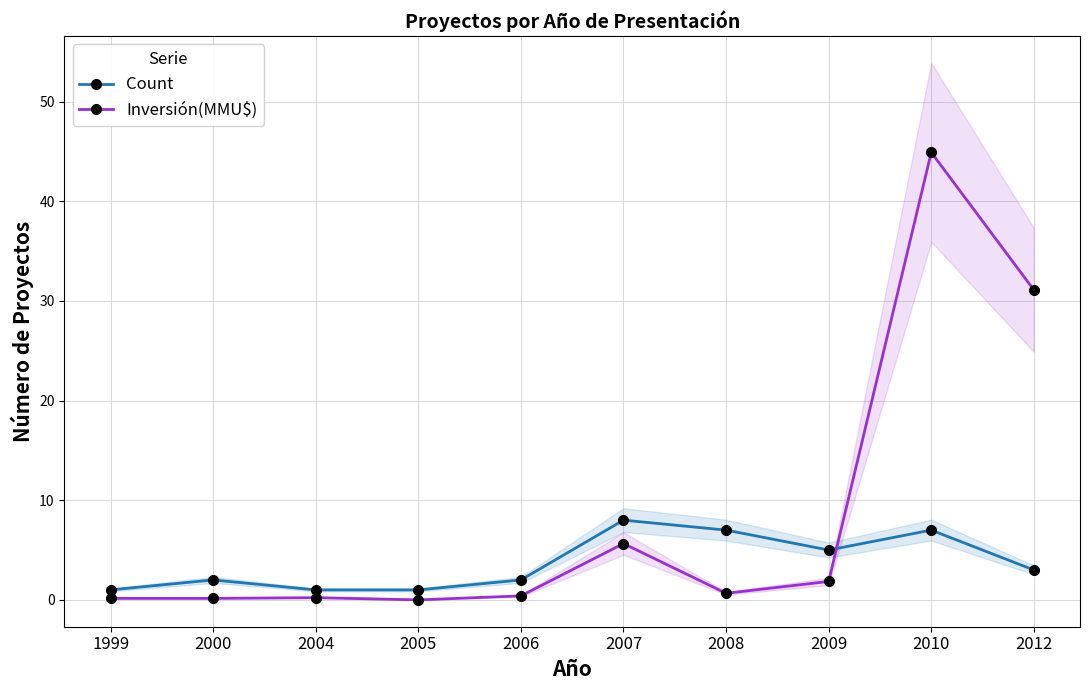

True or false: Inversión(MMU$) has more than 1 interior local peaks.

True